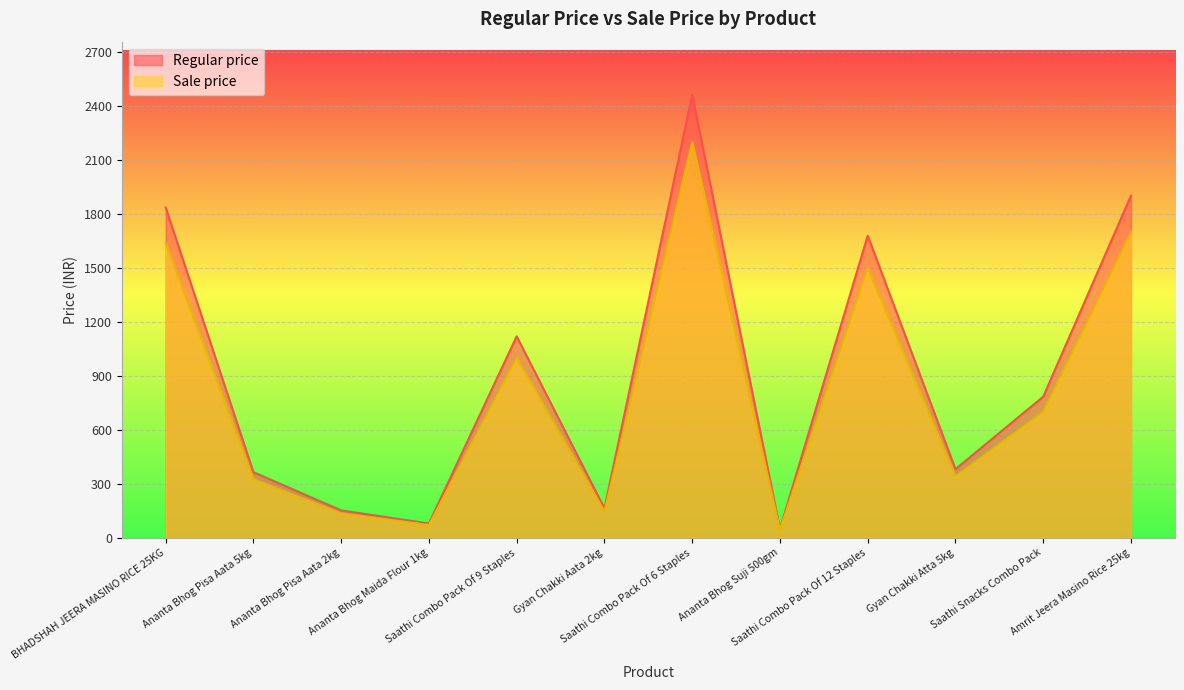

True or false: Regular price and Sale price cross at least once.

False